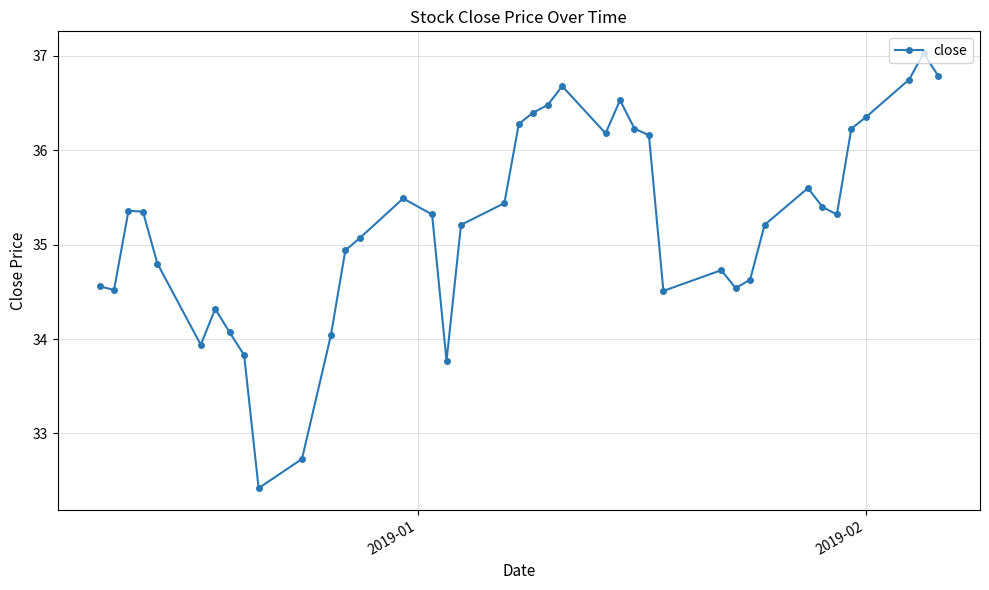

What is the difference between the maximum and minimum values?

4.6